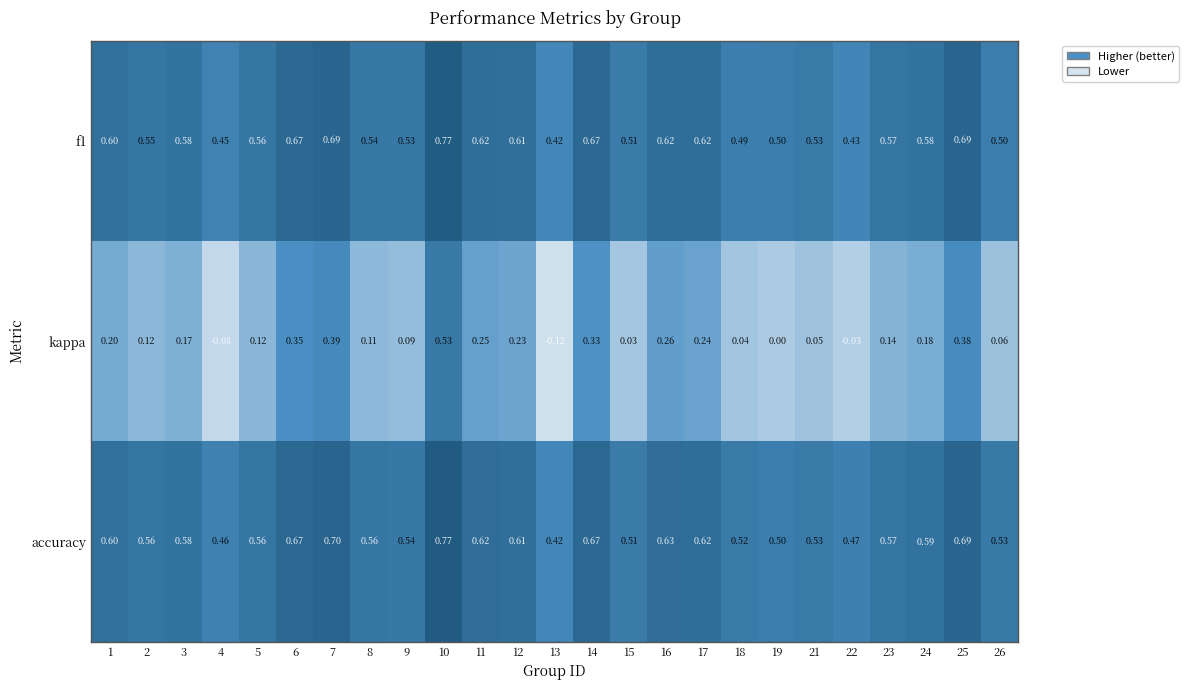

Which series has the largest total across all categories?

accuracy